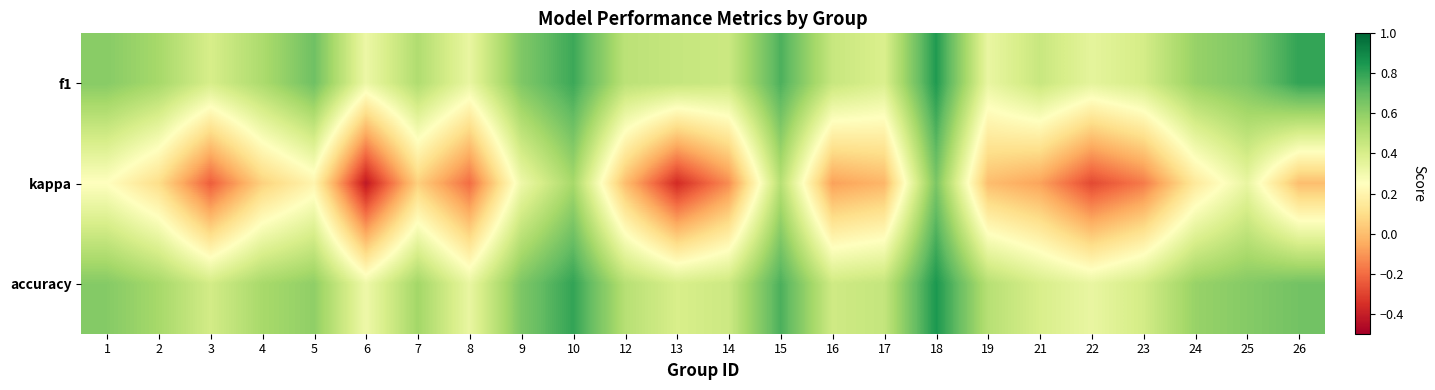

Which has a higher value, 22 or 24?

24